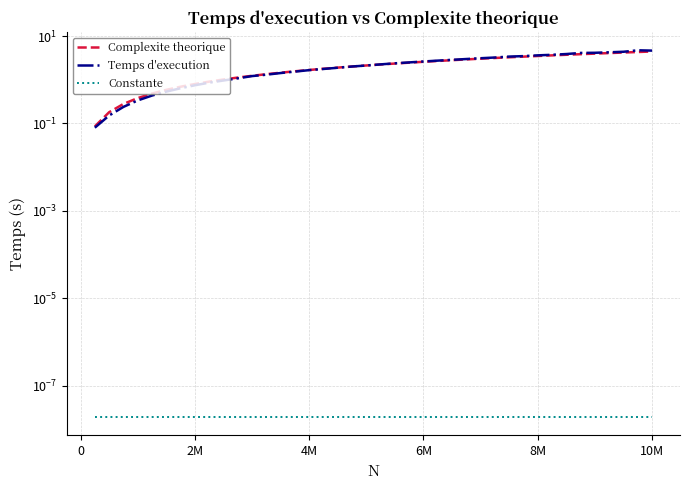

True or false: Constante and Temps d'execution intersect in this chart.

False